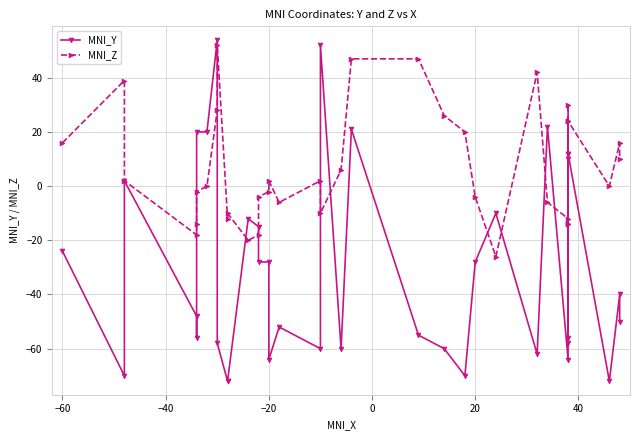

What is the sum of all MNI_Z values?

241